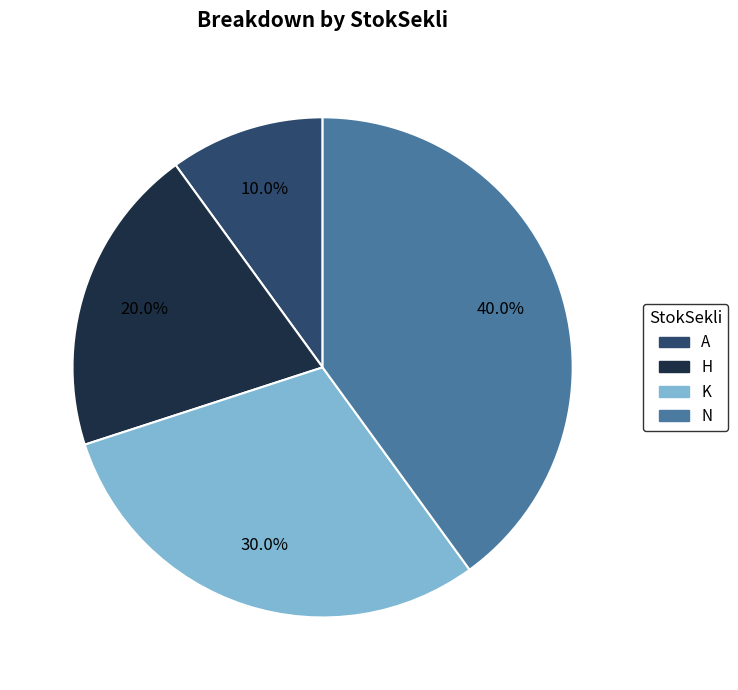

Count the number of slices in the pie.

4